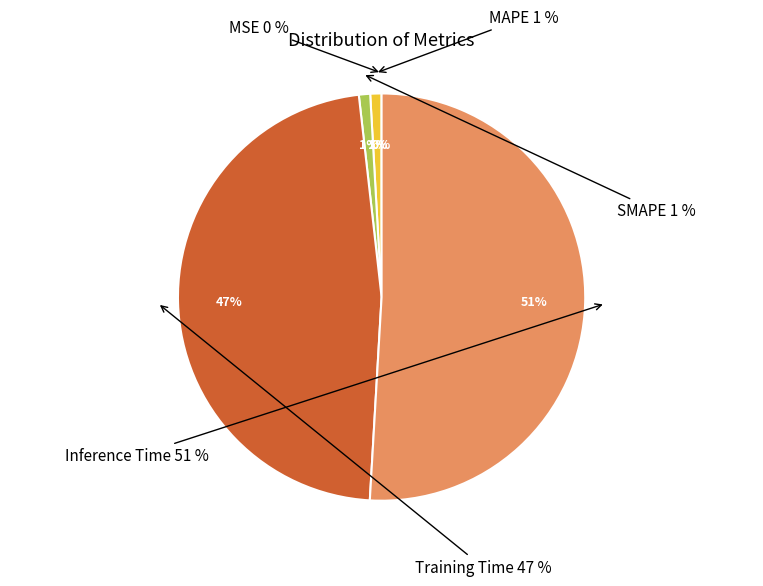

Is Training Time the majority of the pie?

No